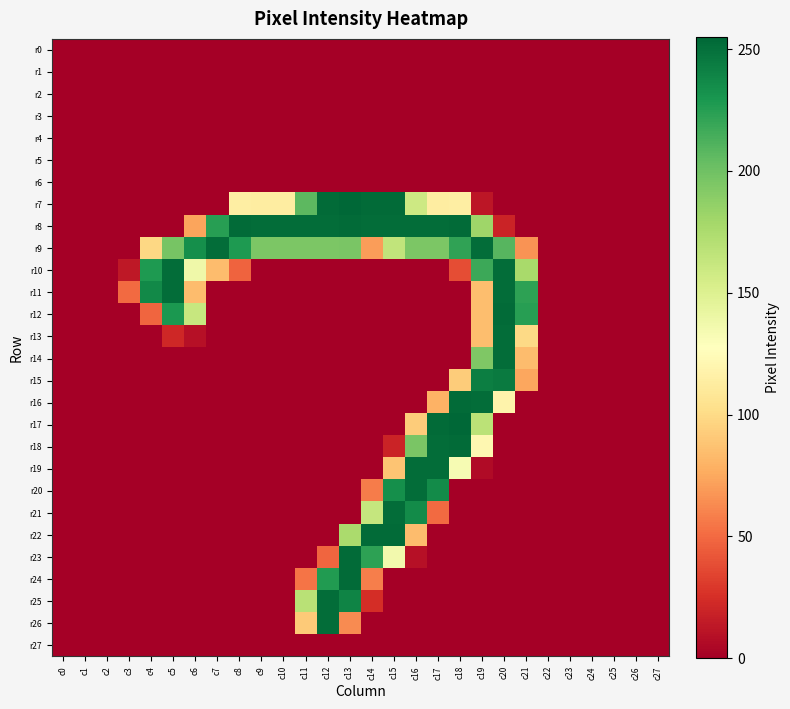

At how many categories does at least one series exceed 78?

18